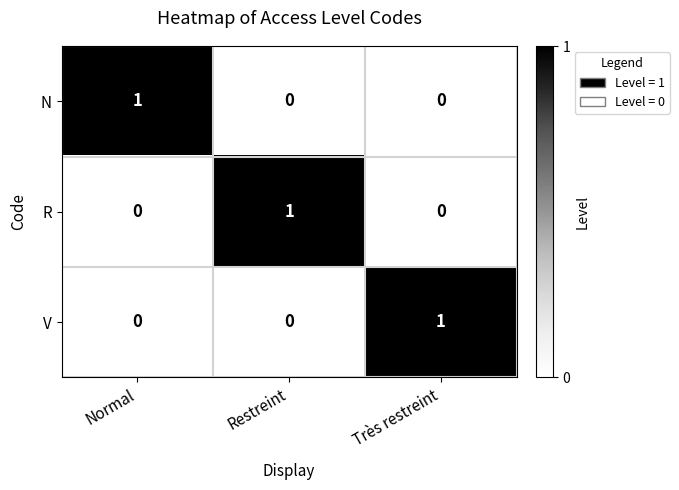

Is it true that R equals 1 at Très restreint?

False